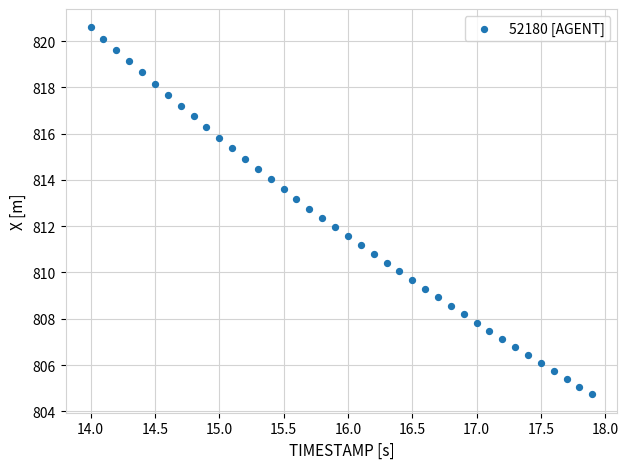

What is the range of X values (max minus min)?

3.9